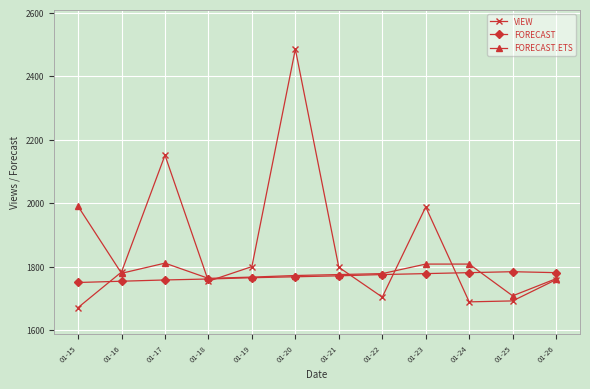

Read the VIEW value at 01-20.

2485